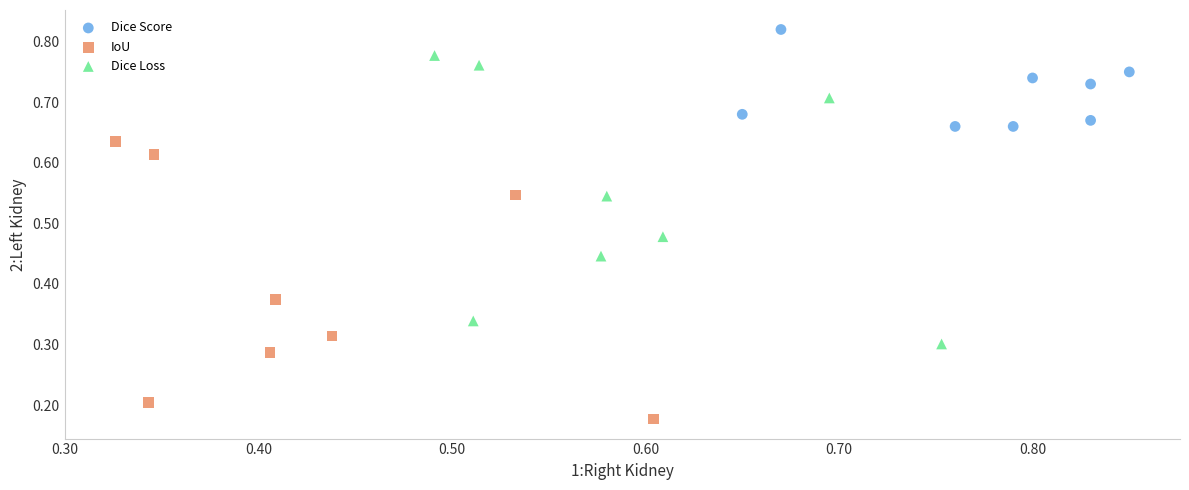

Which series has the widest spread of Y values?

Dice Loss